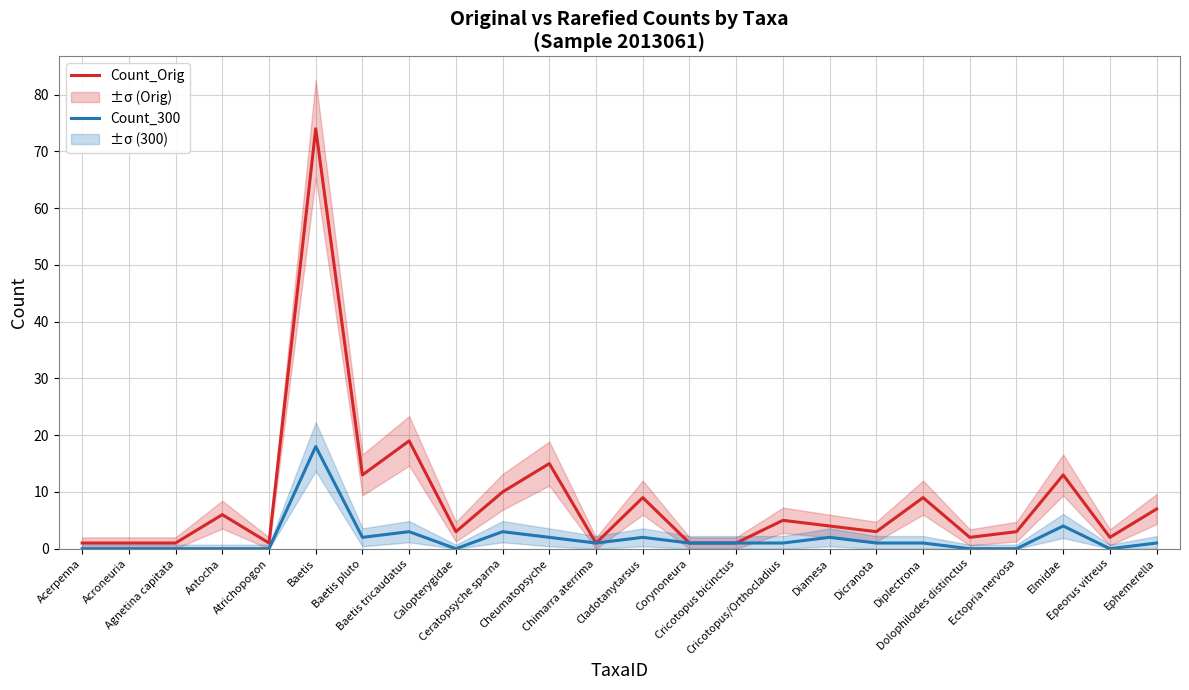

Is this an area chart (filled region under the line)?

No